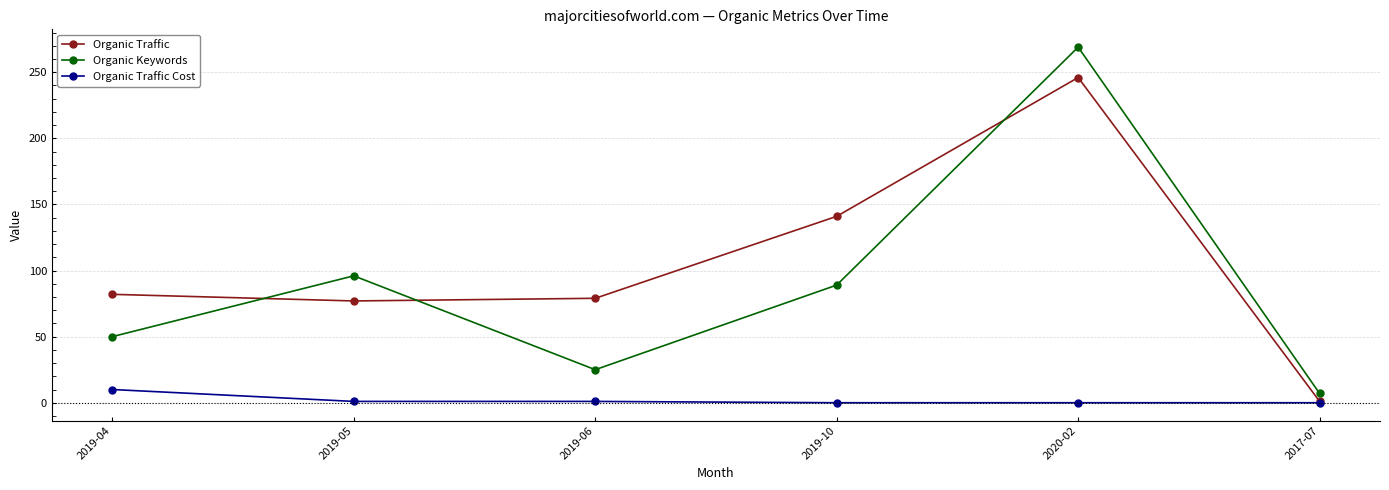

What is the sum of the Organic Keywords values at 2019-10 and 2020-02?

358